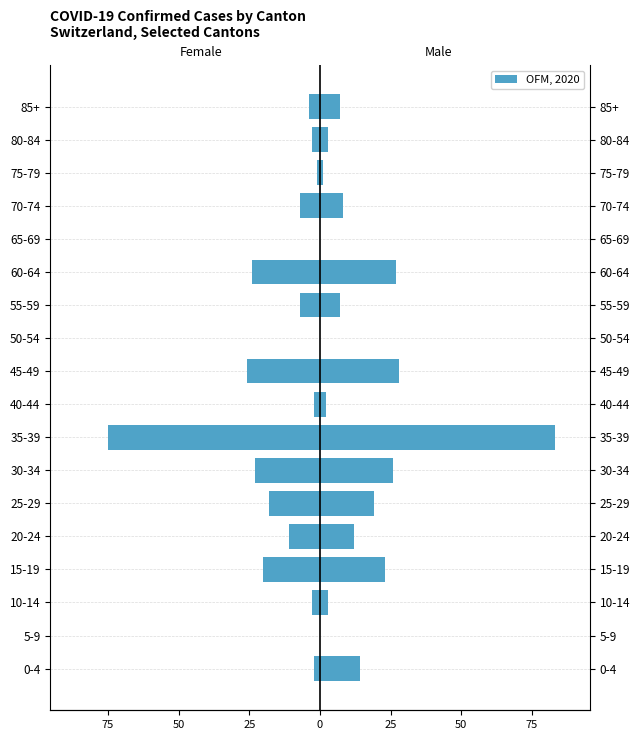

What is the lowest value of the Female series?

-75